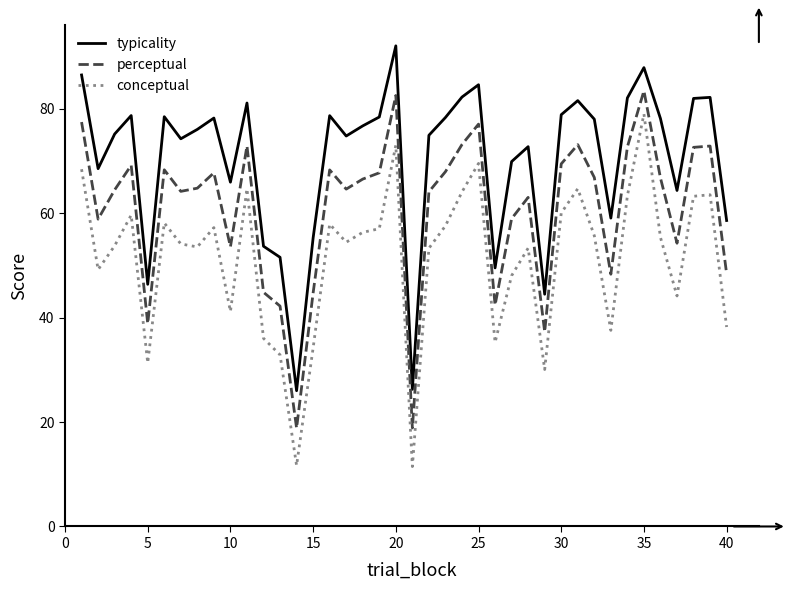

List the series in order of their peak value, lowest first.

conceptual, perceptual, typicality